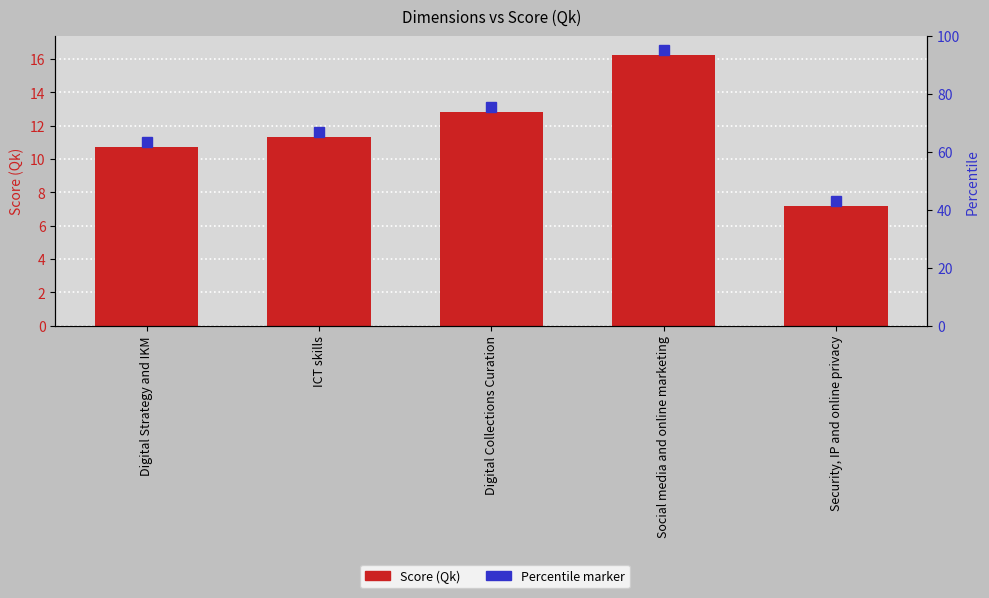

What is the greatest value displayed?

16.2